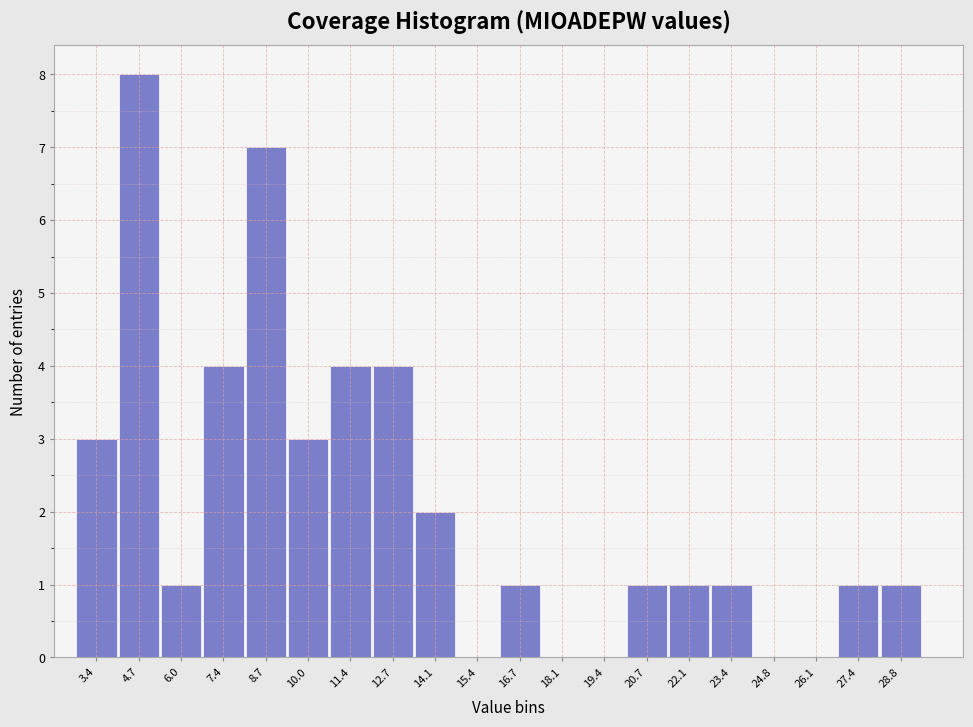

Reading left to right, transcribe this chart: for each bar, give the range it covers on the x-axis and its height. Neither the bar edges nor the heights are printed on the chart, so give them approximately, as read against the axes.

2.6 to 4.0: 3
4.0 to 5.4: 8
5.4 to 6.8: 1
6.8 to 8.0: 4
8.0 to 9.4: 7
9.4 to 10.8: 3
10.8 to 12.0: 4
12.0 to 13.4: 4
13.4 to 14.8: 2
14.8 to 16.0: 0
16.0 to 17.4: 1
17.4 to 18.8: 0
18.8 to 20.0: 0
20.0 to 21.4: 1
21.4 to 22.8: 1
22.8 to 24.0: 1
24.0 to 25.4: 0
25.4 to 26.8: 0
26.8 to 28.0: 1
28.0 to 29.4: 1